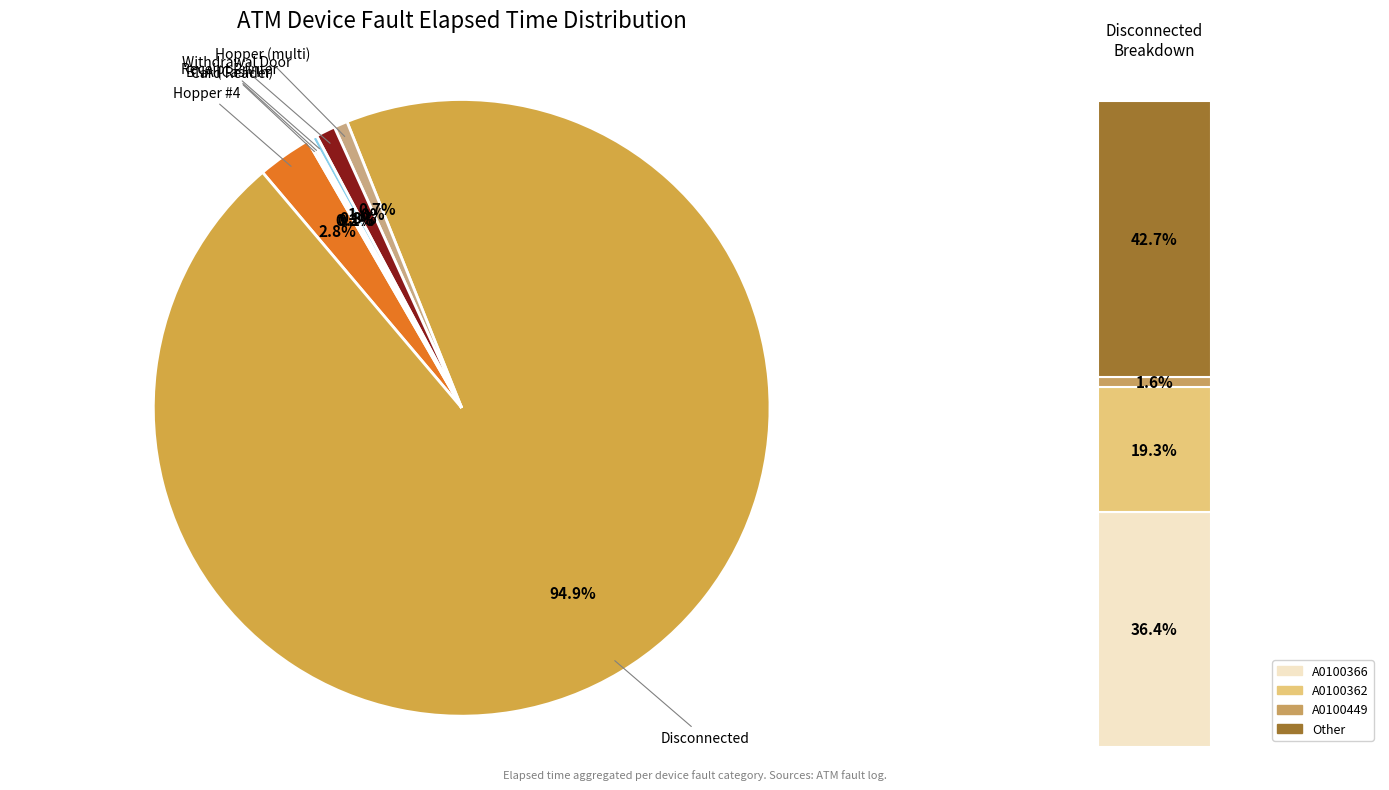

Which category has the biggest portion of the pie?

Disconnected